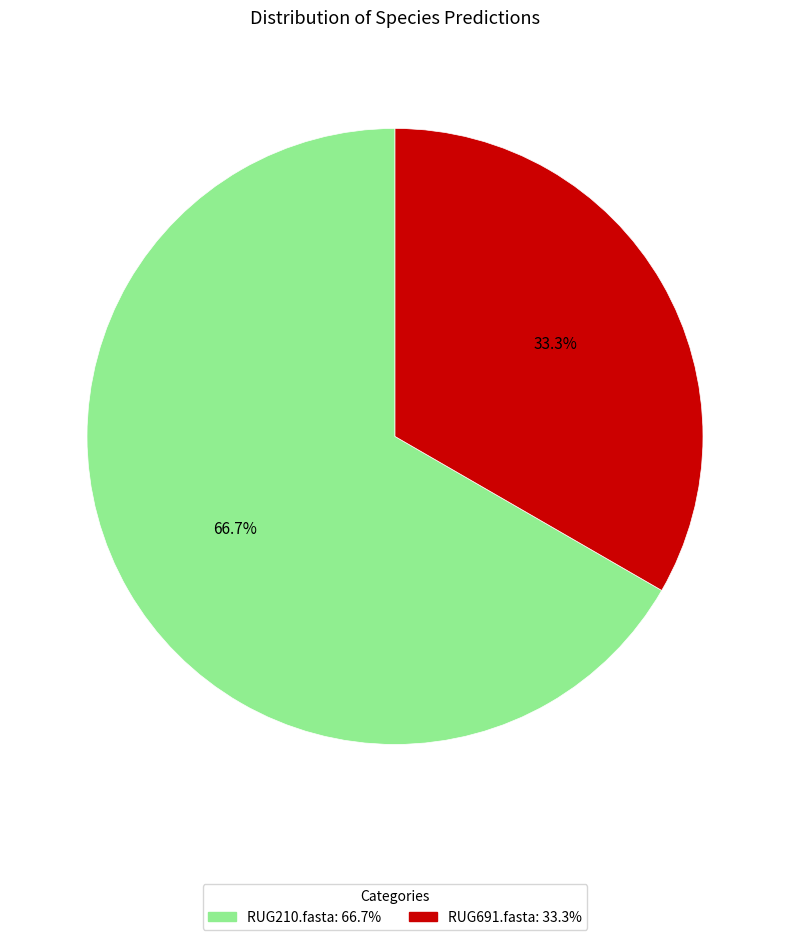

To the nearest percent, what is the difference between the largest and smallest slice percentages?

33%